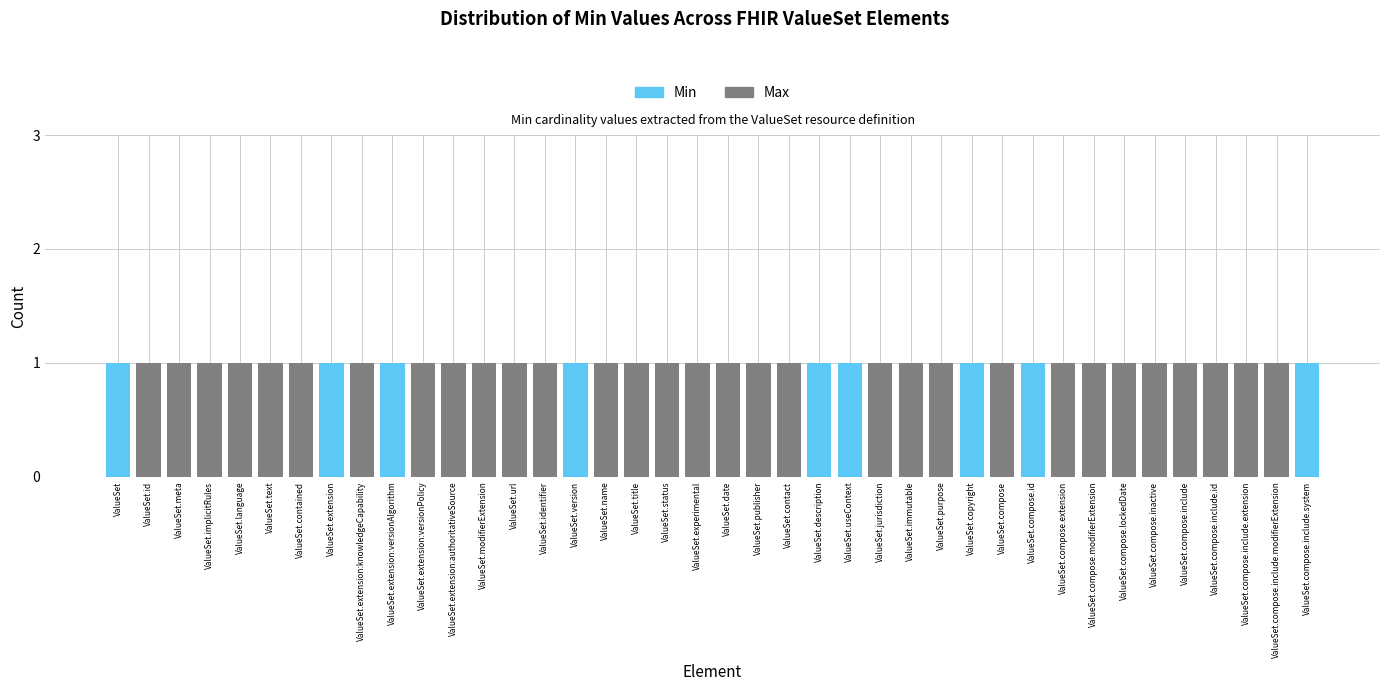

The value of Min at ValueSet.implicitRules is 0. True or false?

True